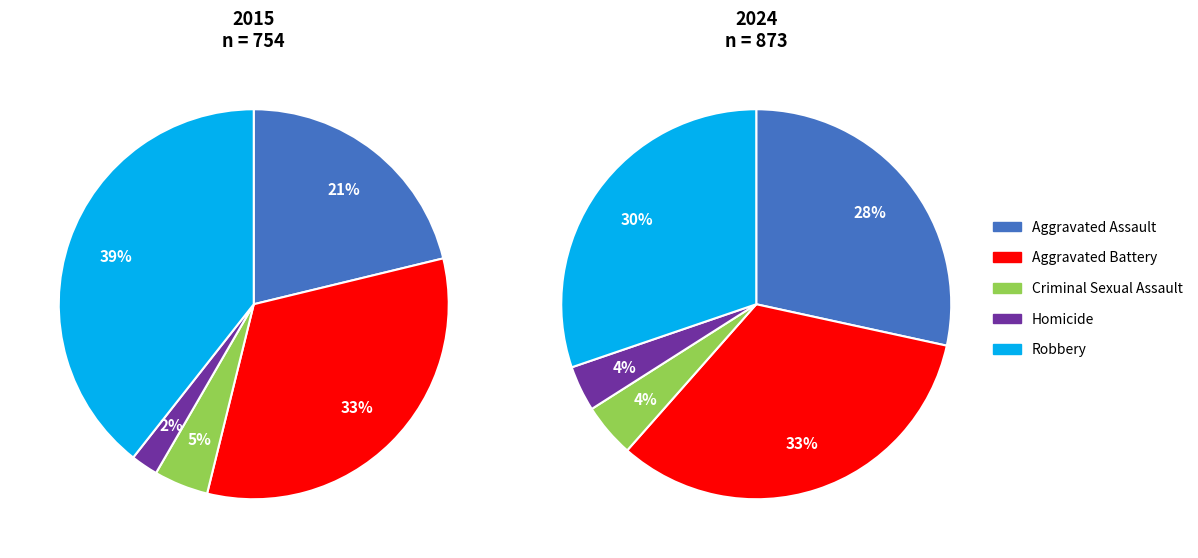

To the nearest percent, what percentage of the pie is Criminal Sexual Assault?

4%